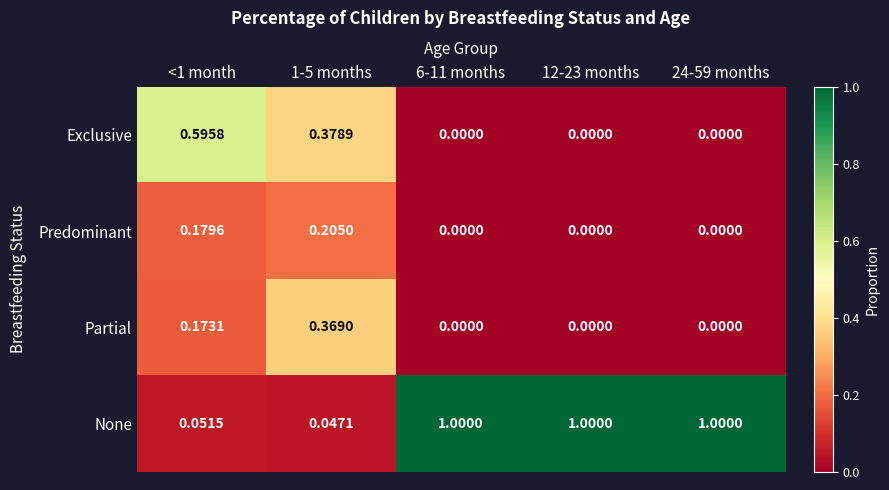

Which series has the widest spread of values?

None